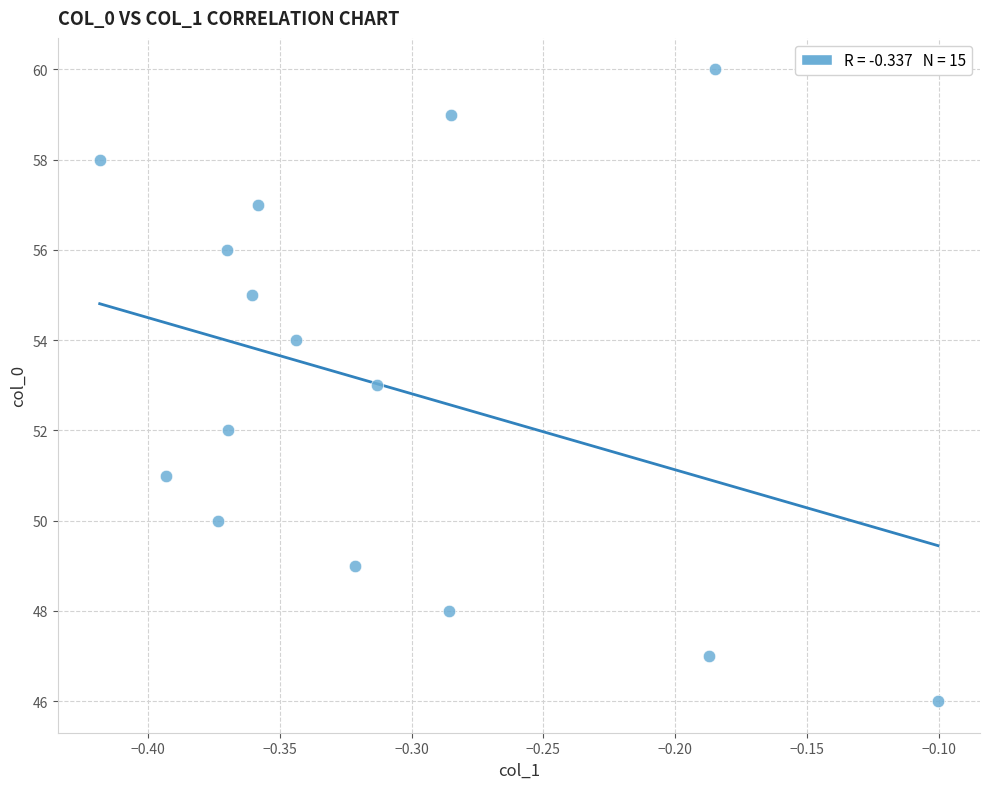

What is the range of Y values (max minus min)?

14